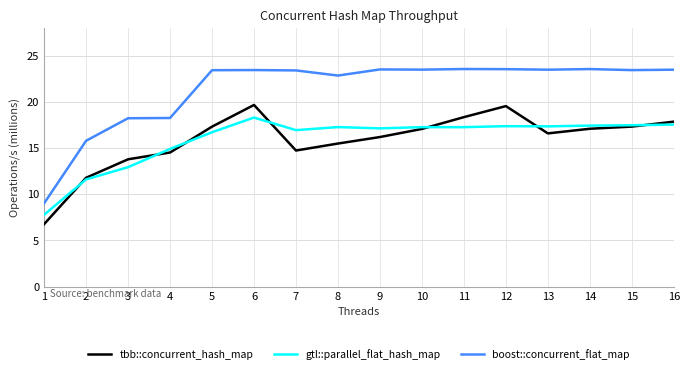

Which series has the largest range (max minus min)?

boost::concurrent_flat_map